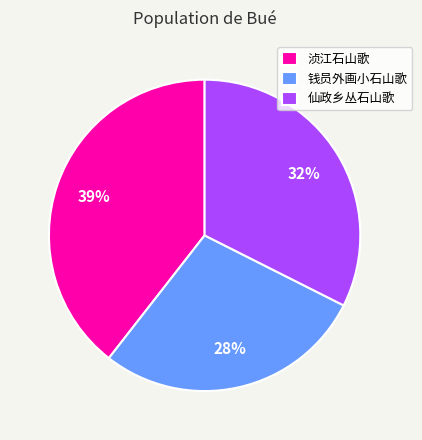

Rank the categories by value from highest to lowest.

浈江石山歌, 仙政乡丛石山歌, 钱员外画小石山歌